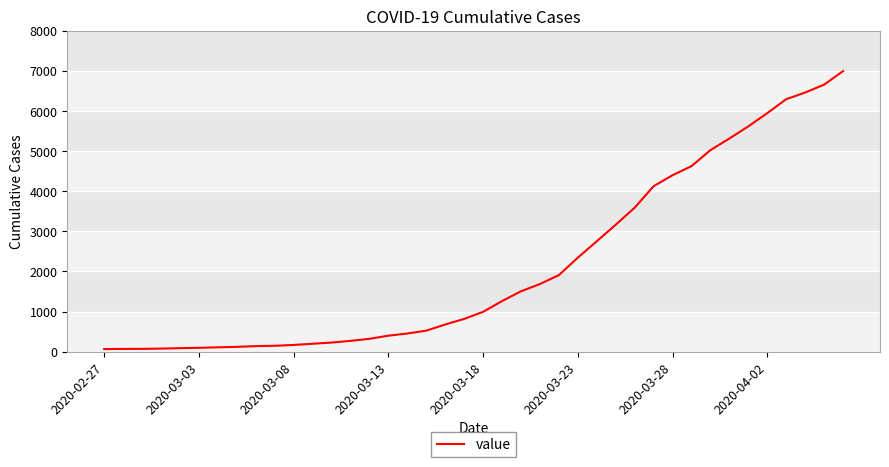

What is the greatest value displayed?

6995